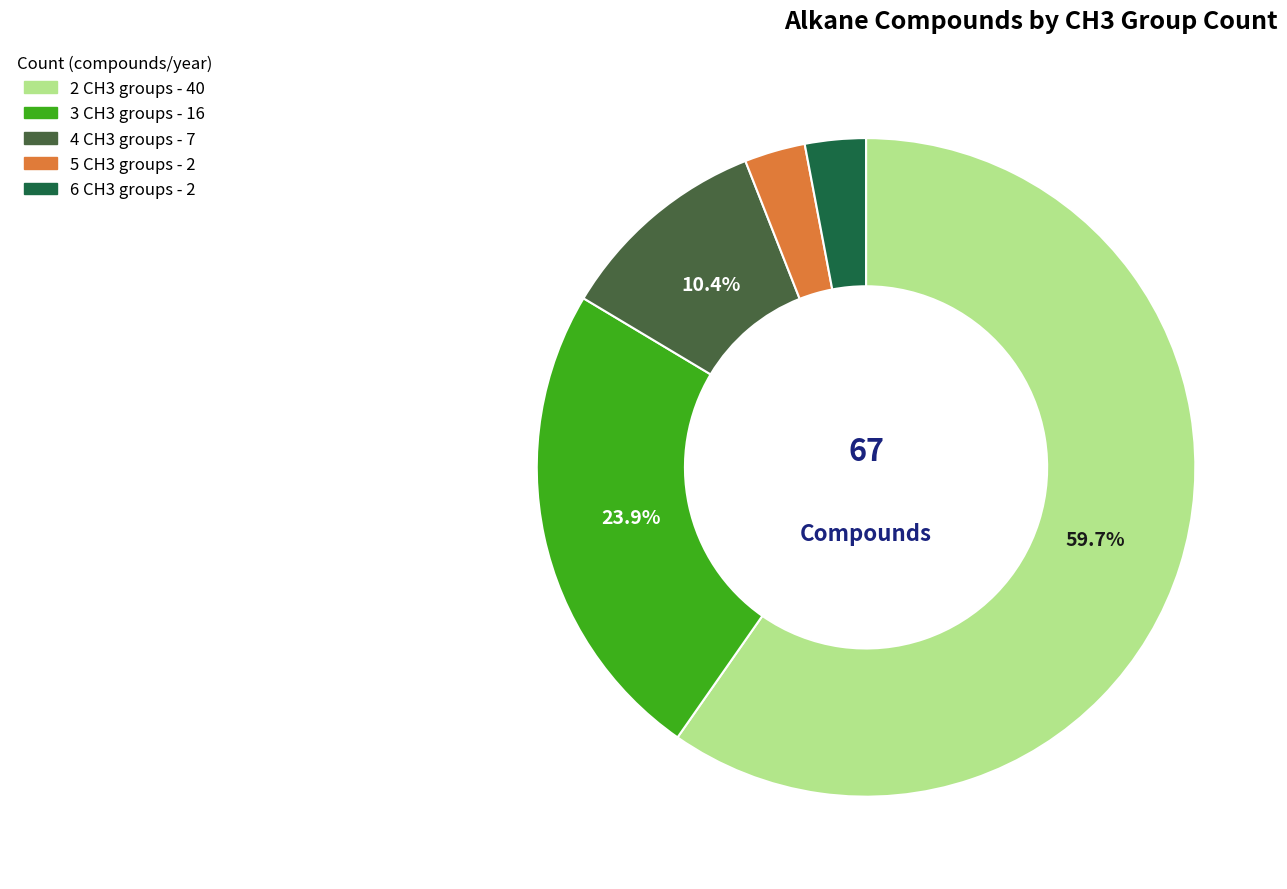

What is the largest slice in the pie chart?

2 CH3